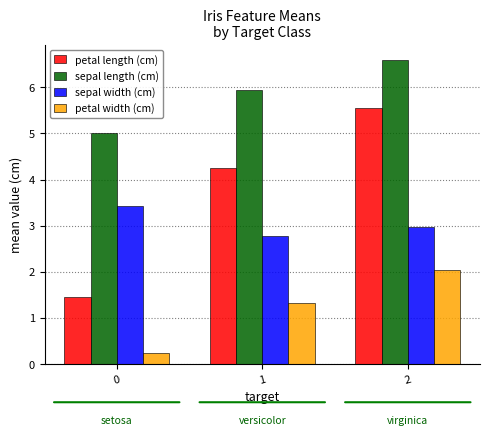

Does the chart contain stacked bars?

No